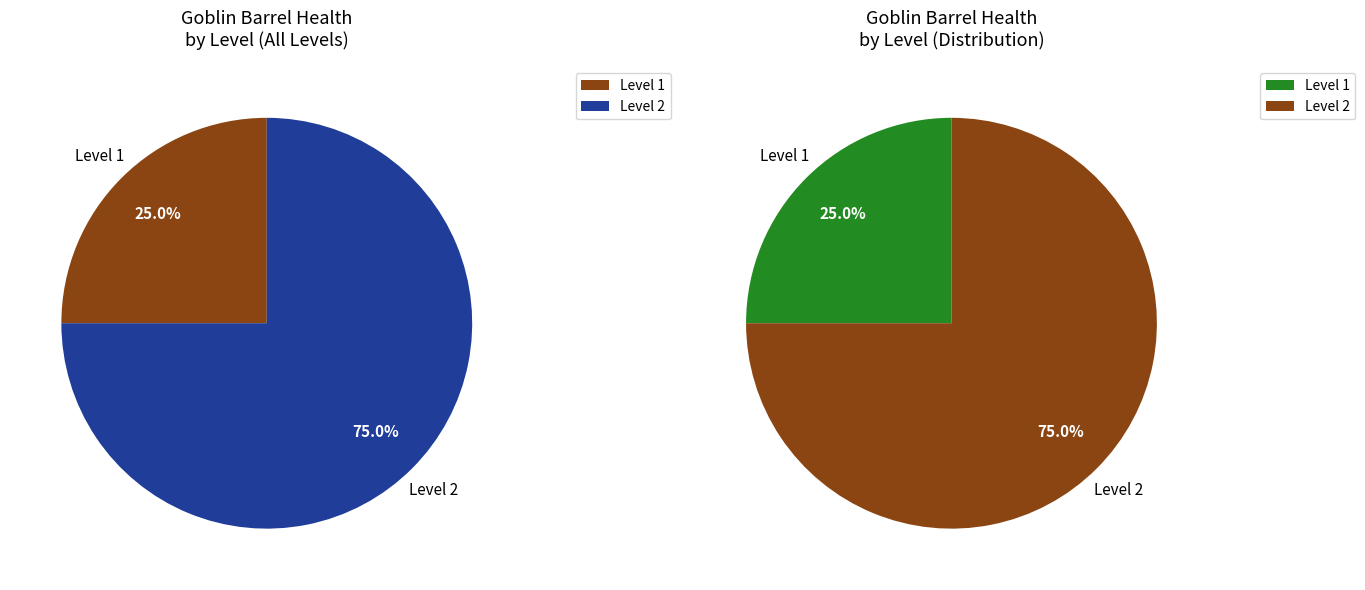

True or false: 2 accounts for 75% of the total.

True